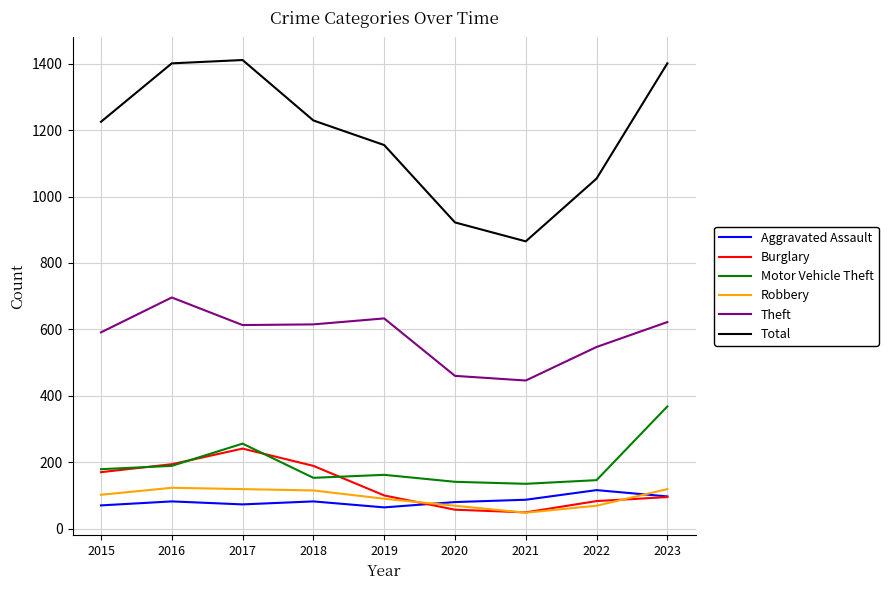

What is the greatest value displayed?

1411